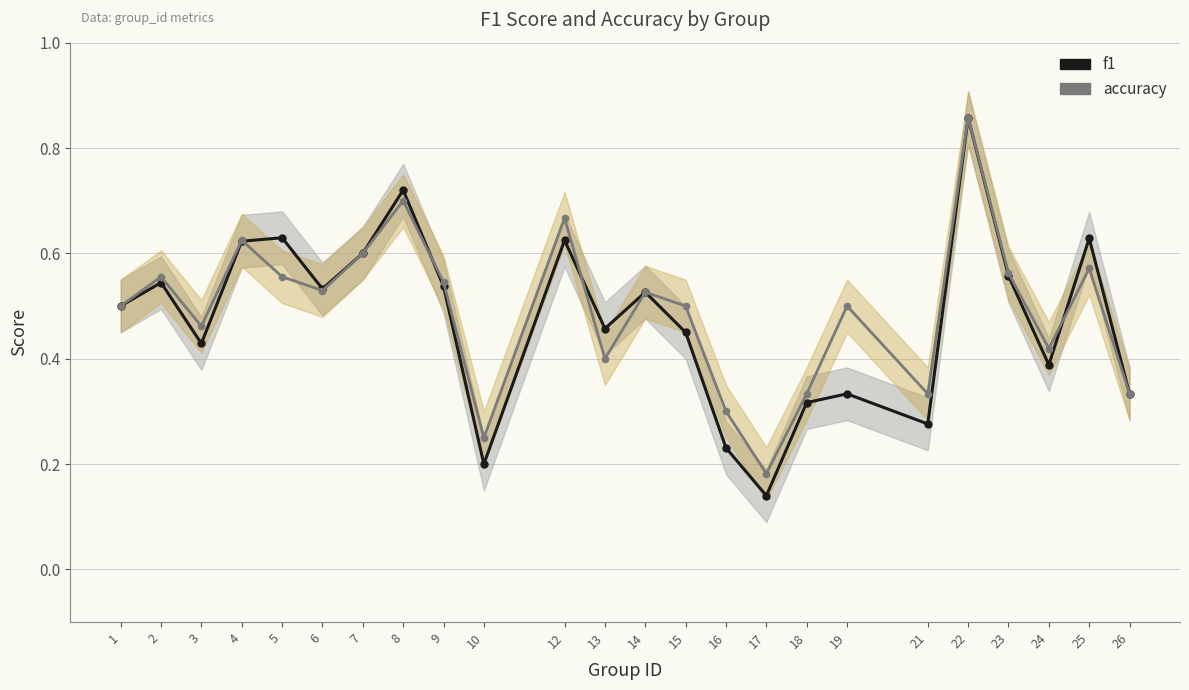

How many f1 values are between 0 and 1?

24